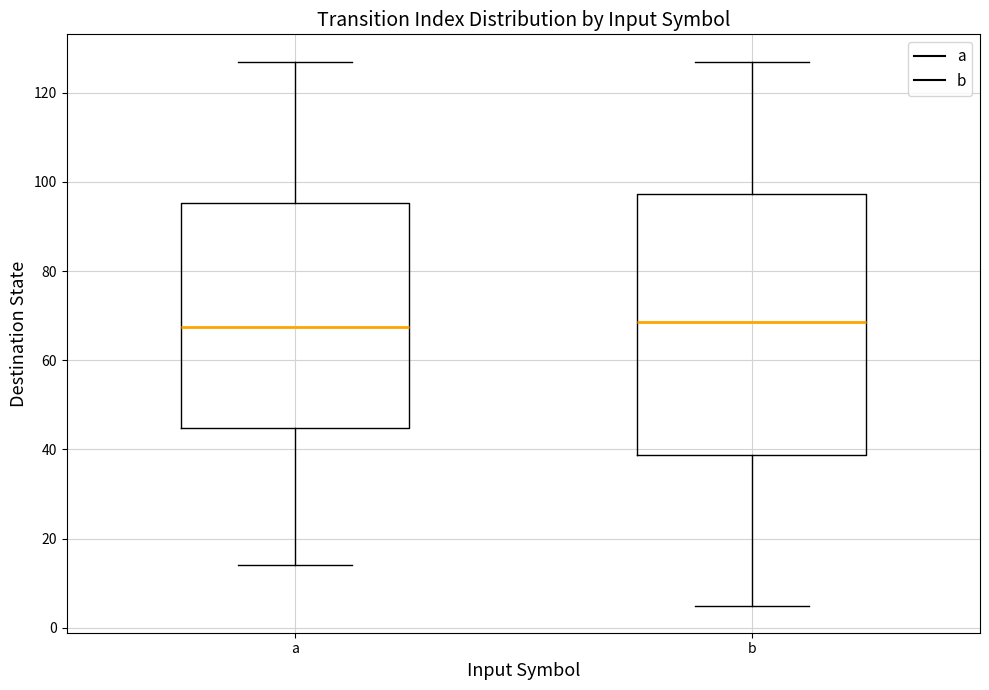

Where does the median line of the box for b sit on the y-axis? The values are not printed on the chart, so give them approximately, as read against the axis.

68